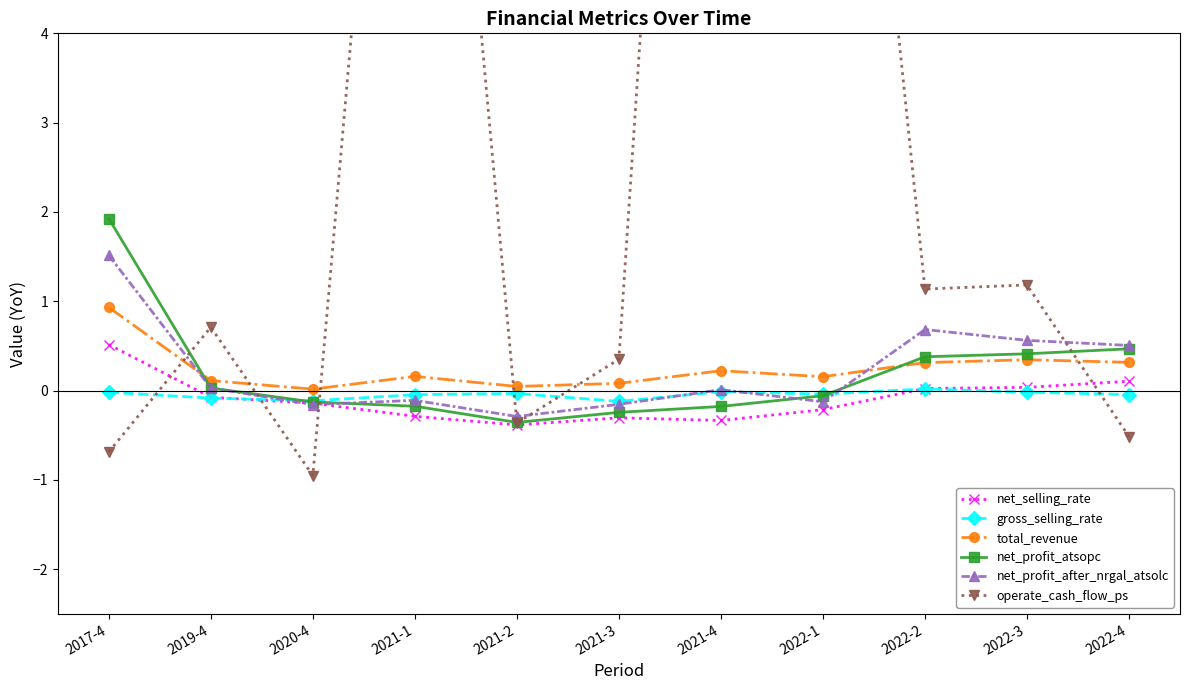

Which label corresponds to the smallest value in the chart?

2020-4